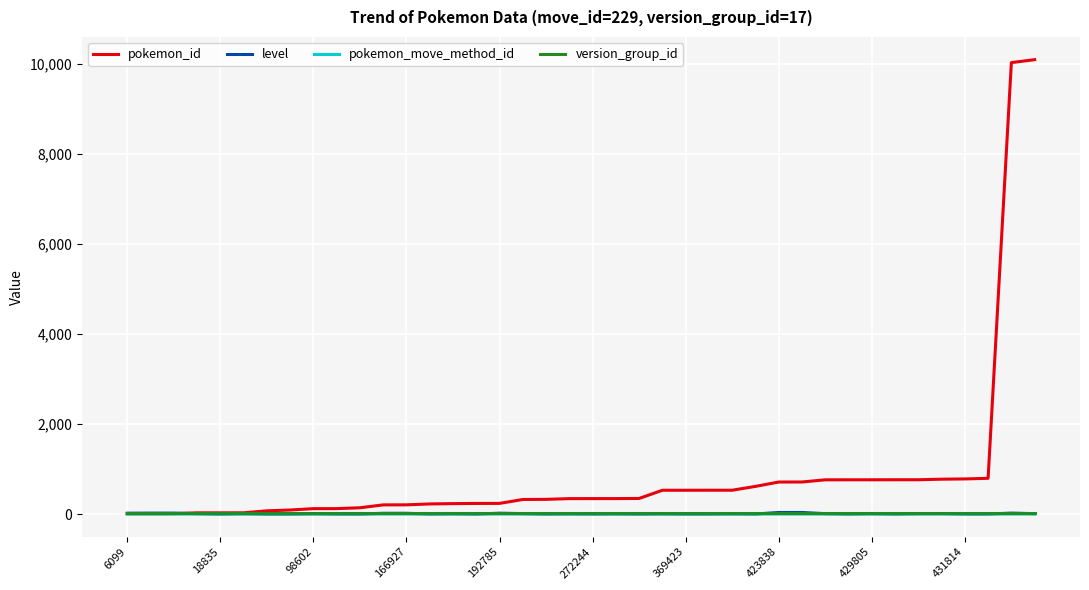

What are all the series names shown in the legend?

pokemon_id, level, pokemon_move_method_id, version_group_id